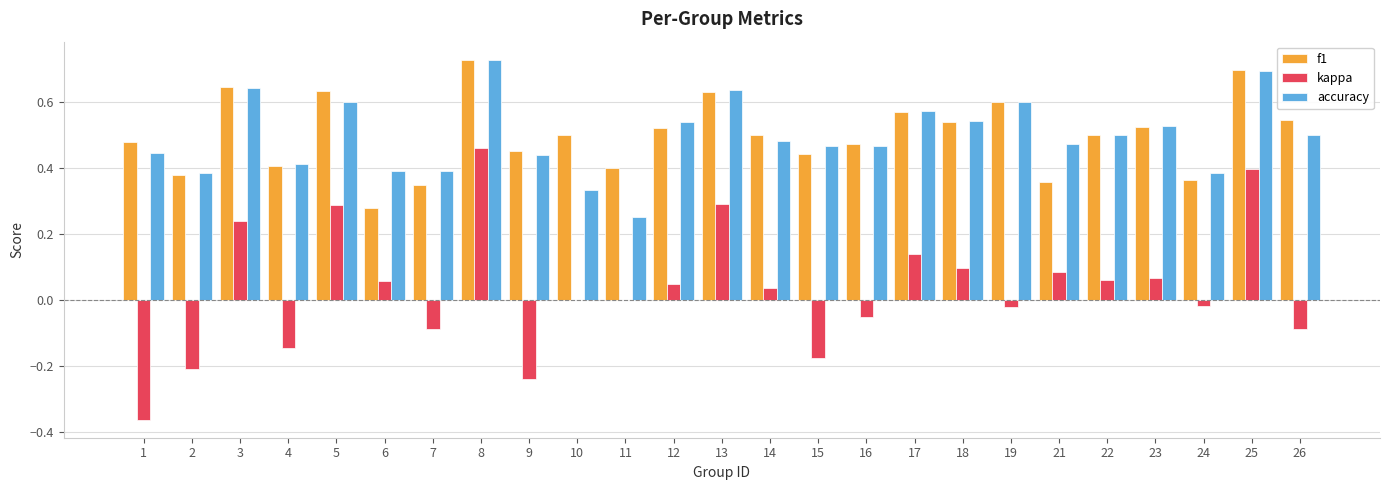

Which series changed the most between 14 and 25?

kappa